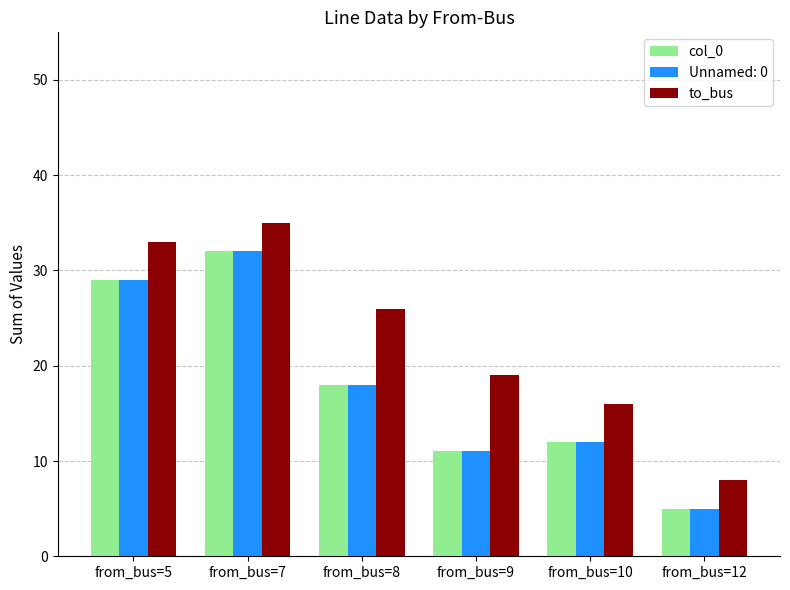

What are all the series names shown in the legend?

col_0, Unnamed: 0, to_bus